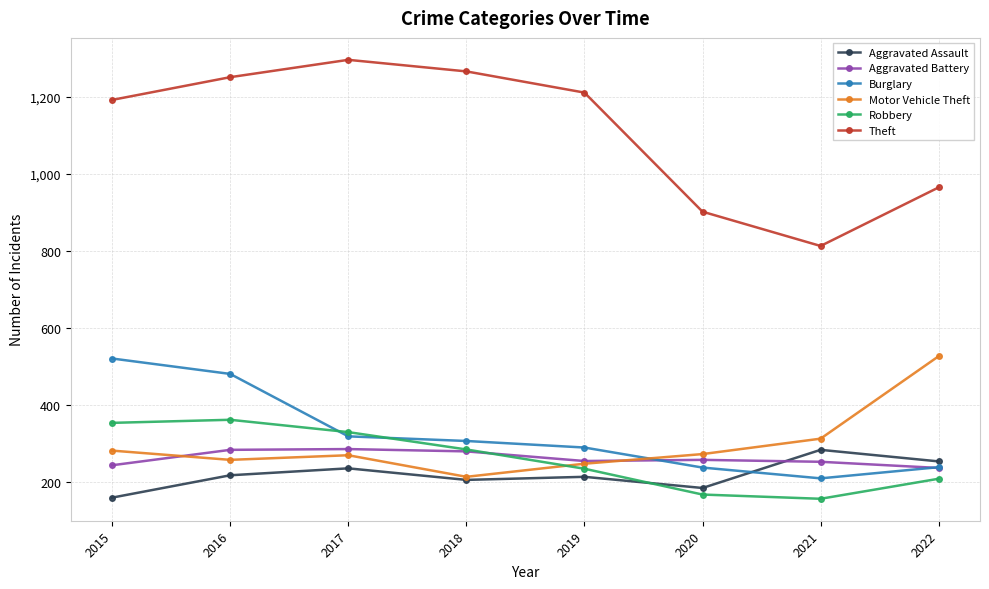

At how many categories does at least one series exceed 767?

8